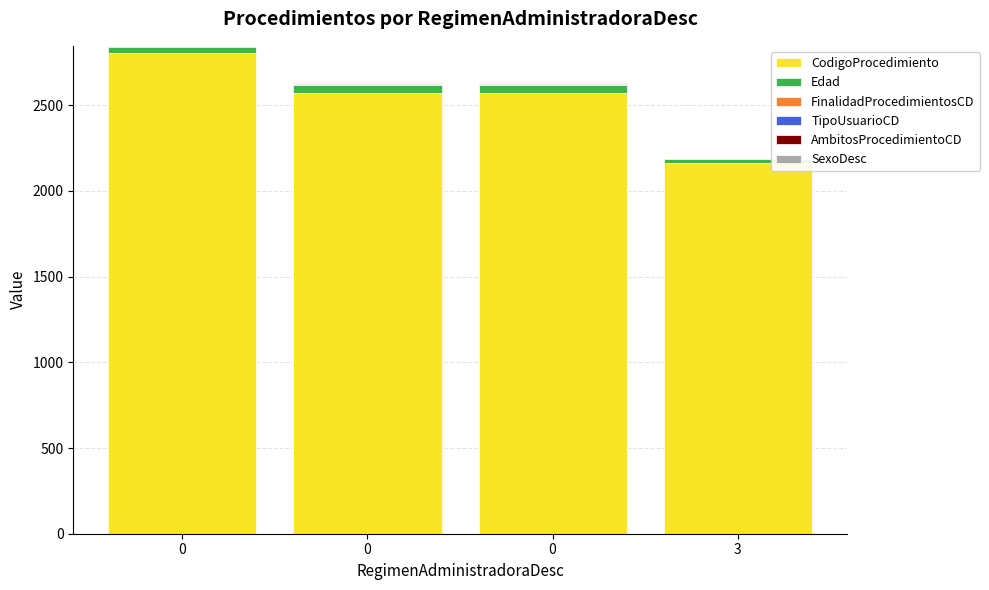

How many categories are shown in the chart?

4